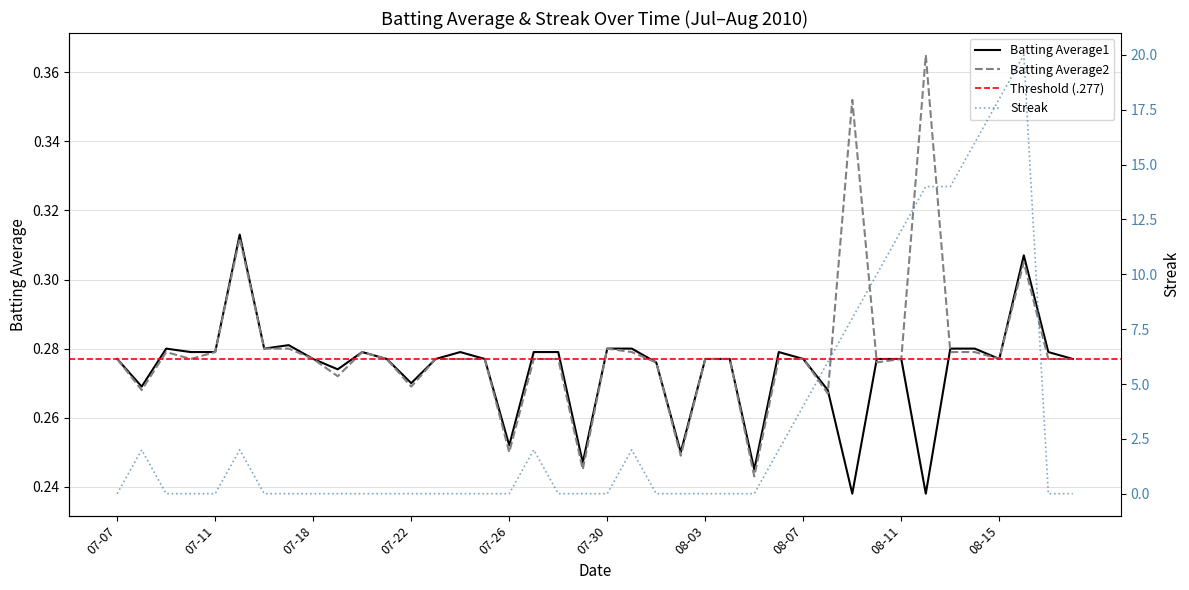

Is it true that Batting Average1 equals 0.2 at 07-30?

False